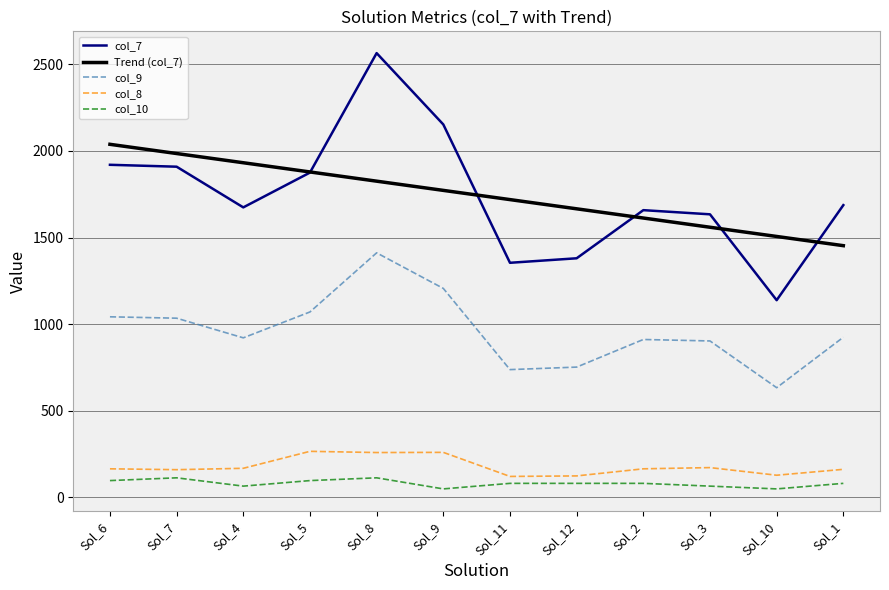

True or false: col_8 and col_7 cross at least once.

False